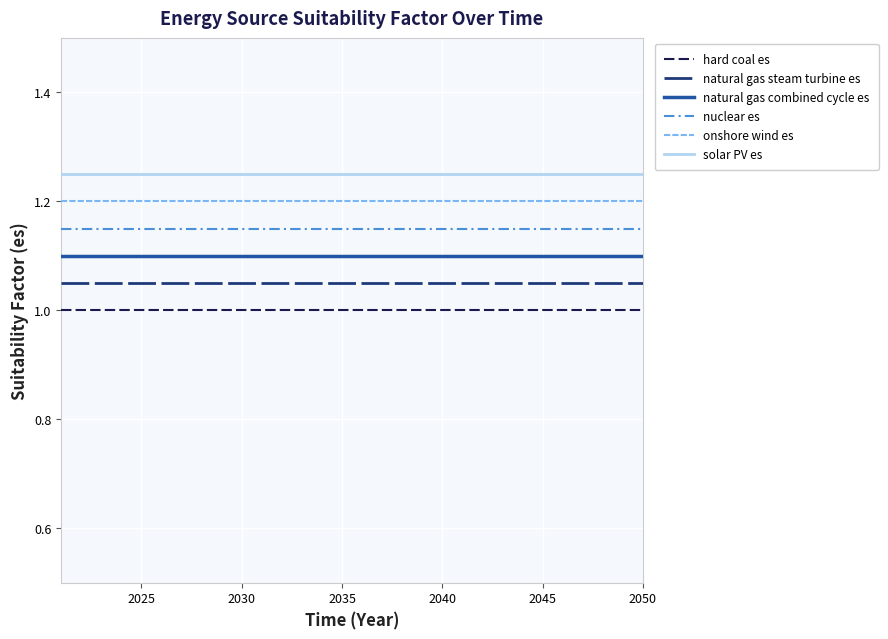

True or false: hard coal es and natural gas combined cycle es cross at least once.

False